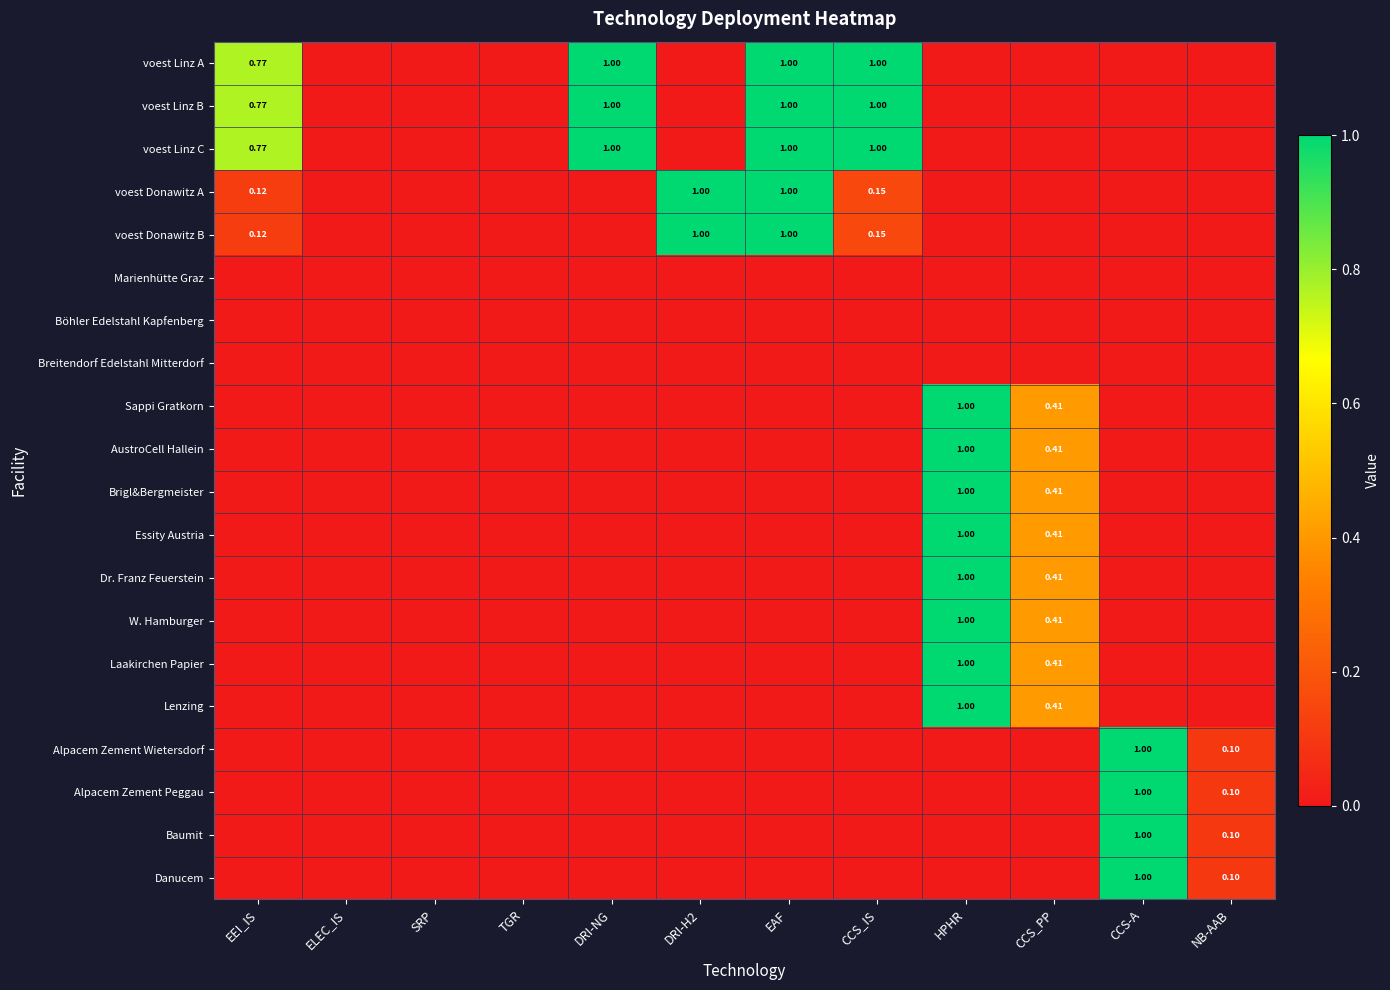

How many positive values does the Danucem series have?

2